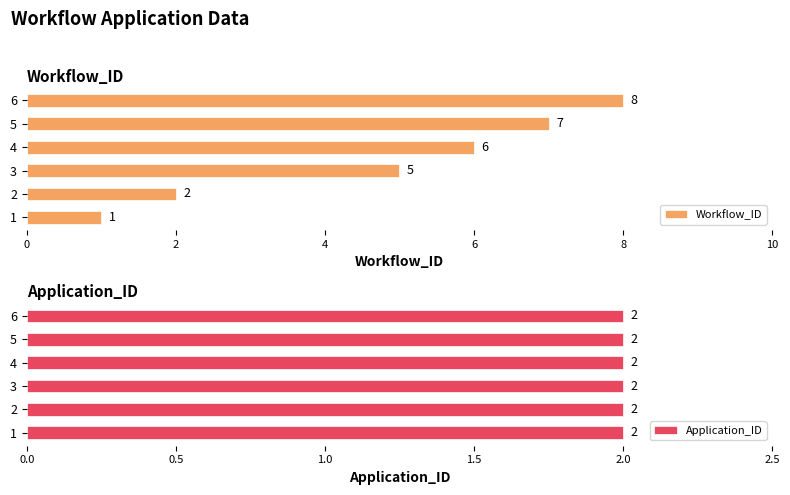

How many bars are there in total?

12